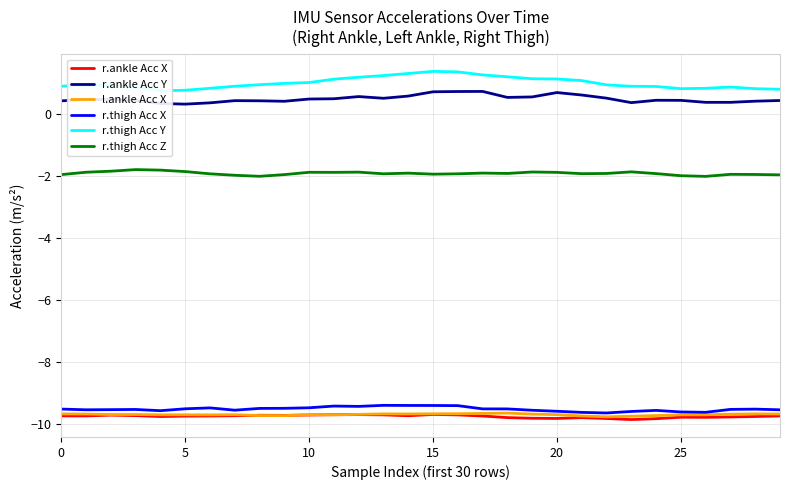

How many interior local peaks does the l.ankle Acc X series have?

6